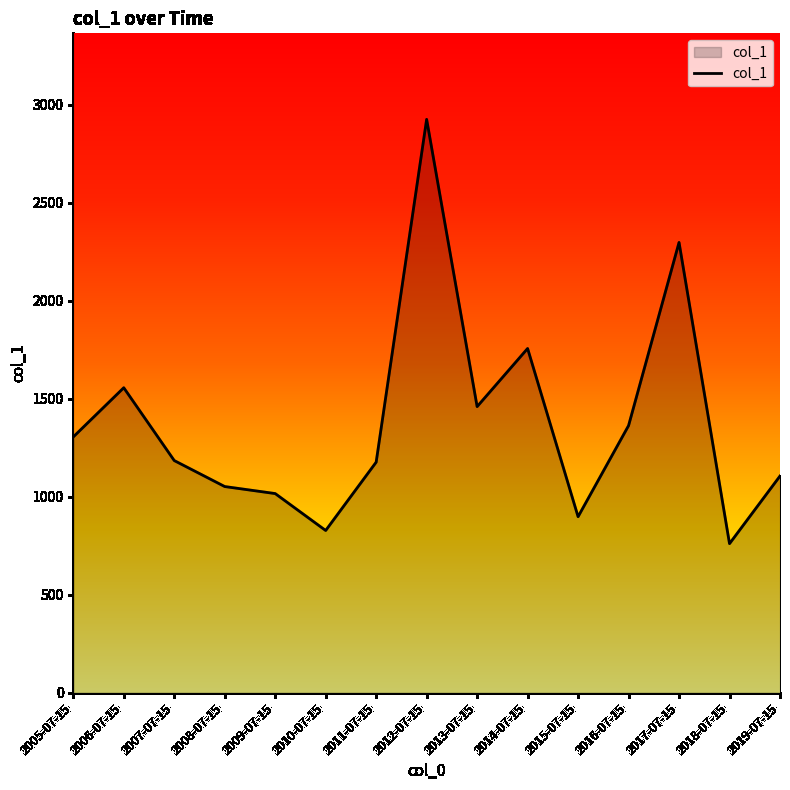

What is the maximum value shown in the chart?

2924.6